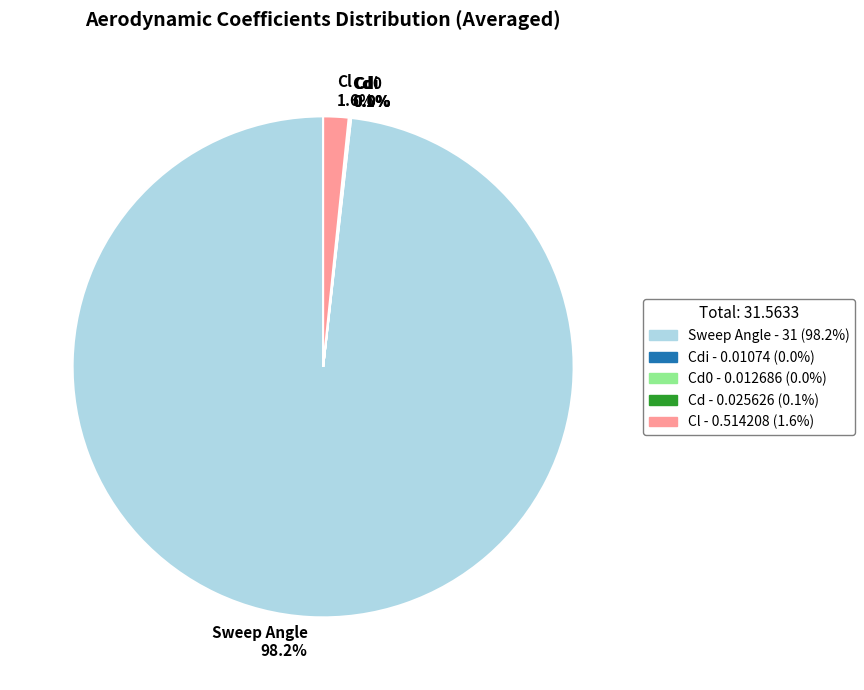

Which category accounts for the majority?

Sweep Angle